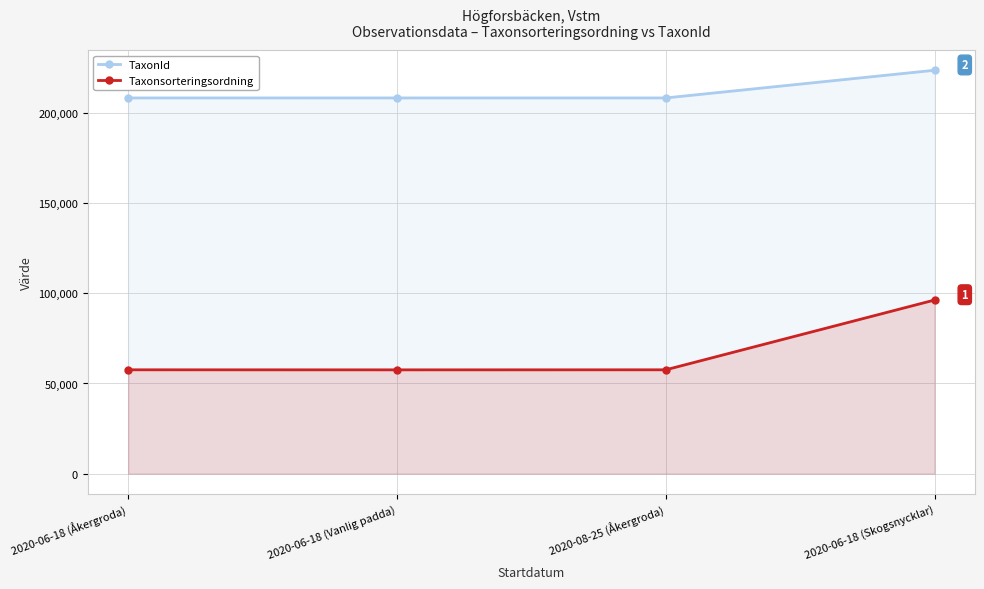

The value of TaxonId at 2020-06-18 (Åkergroda) is 208250. True or false?

True